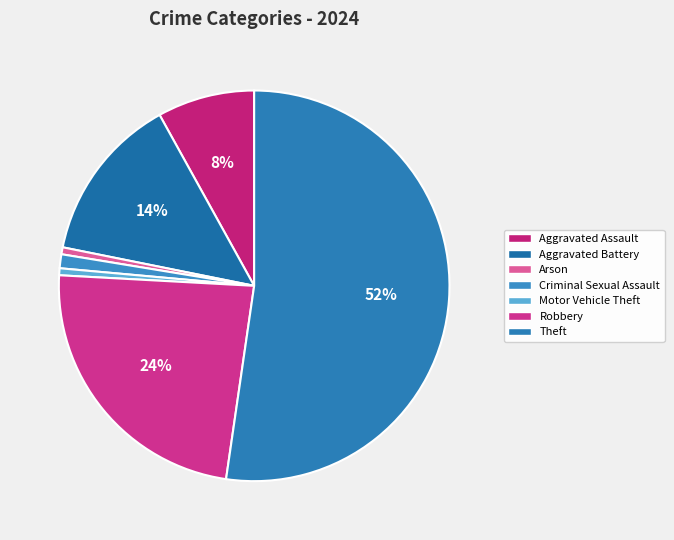

The Aggravated Assault slice represents 8% of the pie. True or false?

True